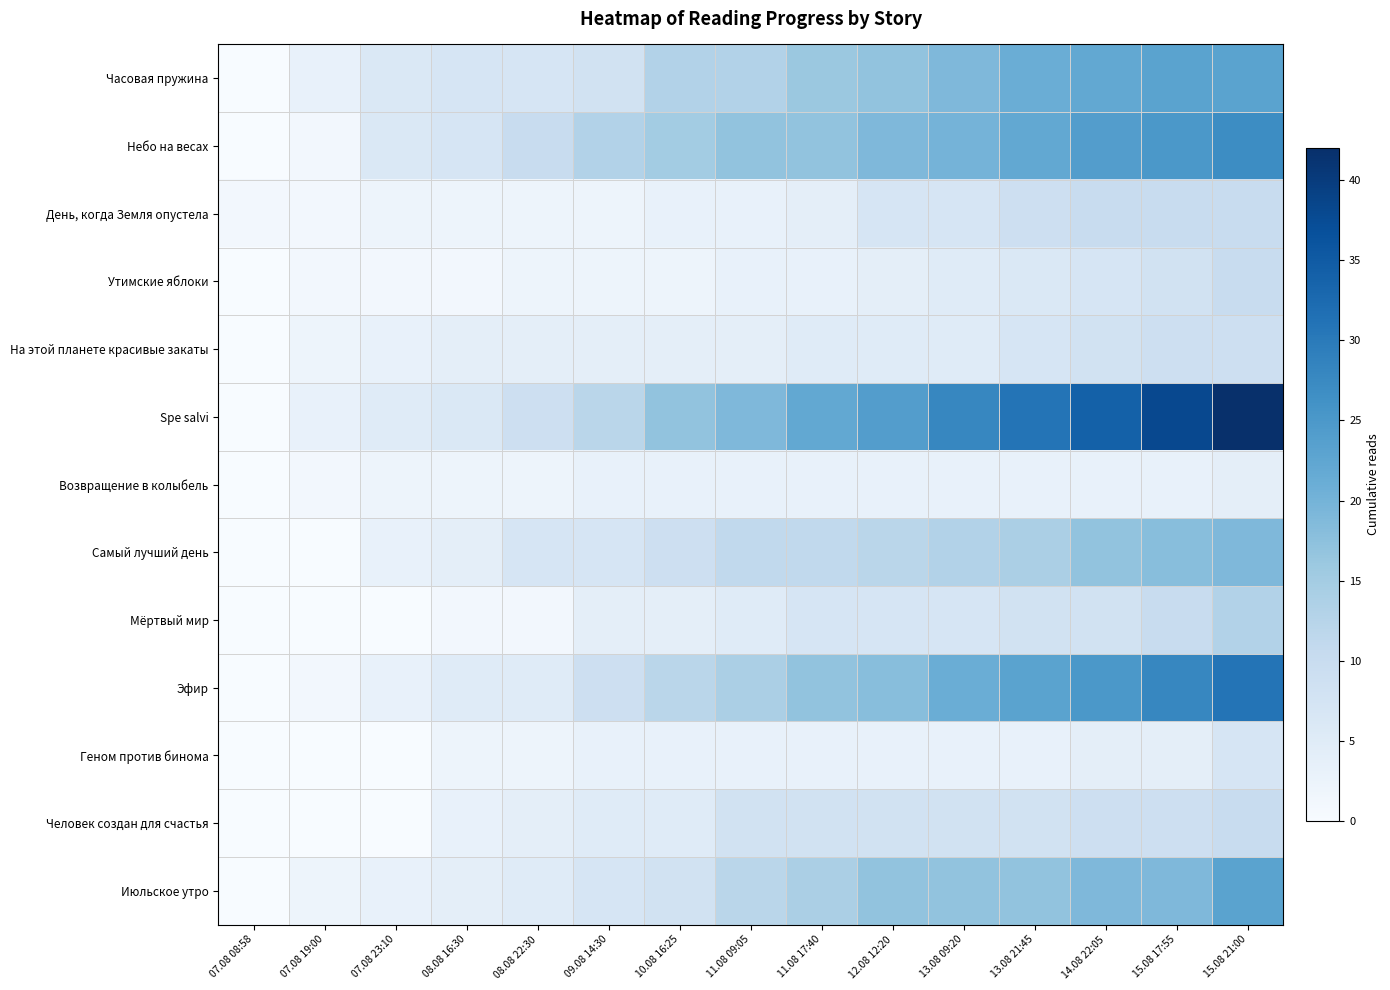

At which category does the chart reach its peak across all series?

15.08 21:00